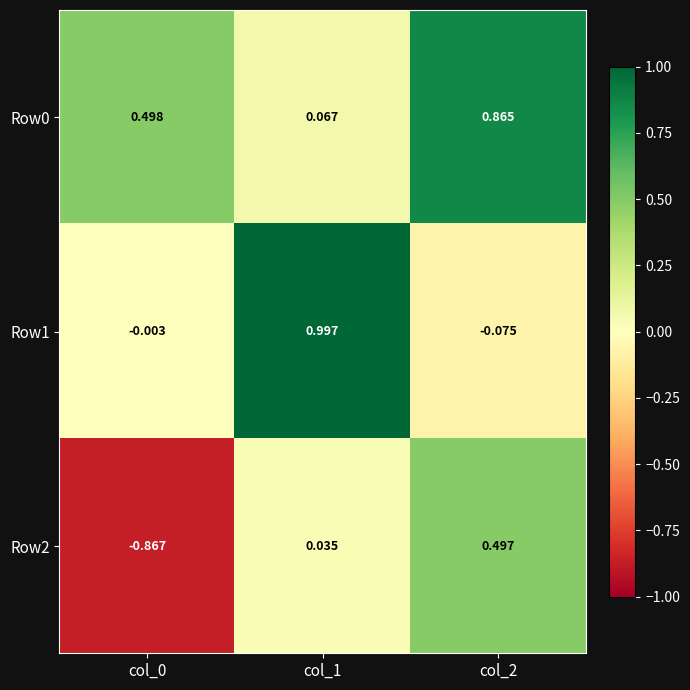

How many data points does each series have?

3